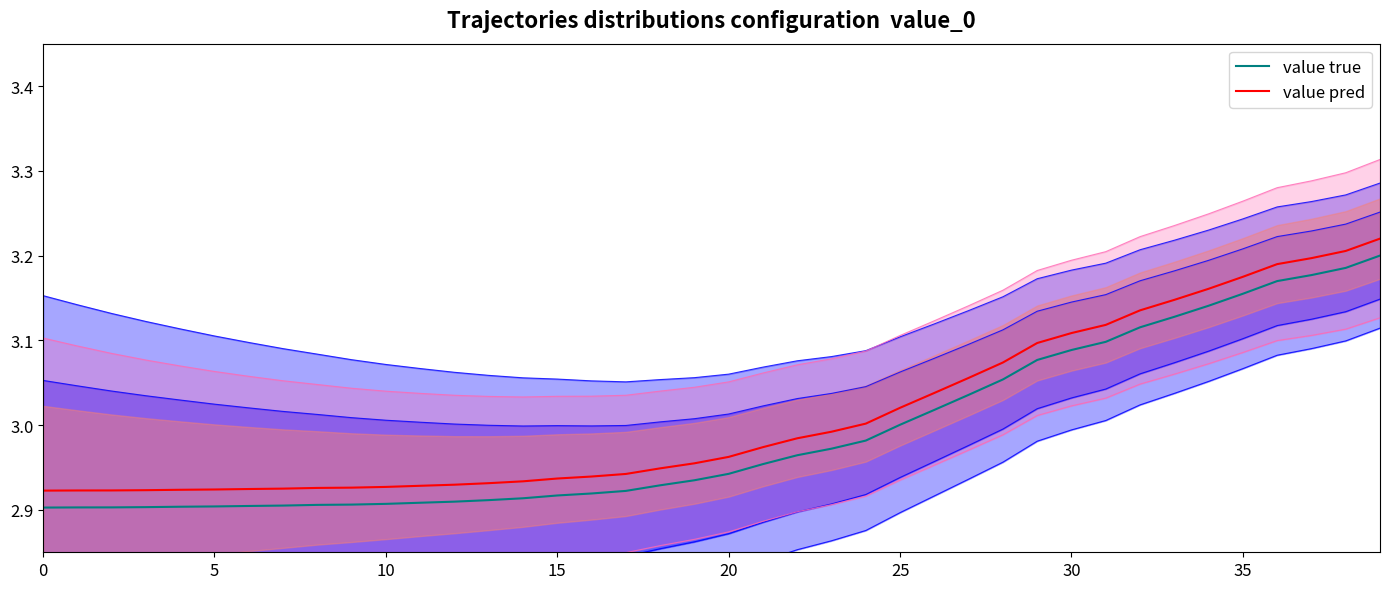

Between 10 and 21, which is larger?

21